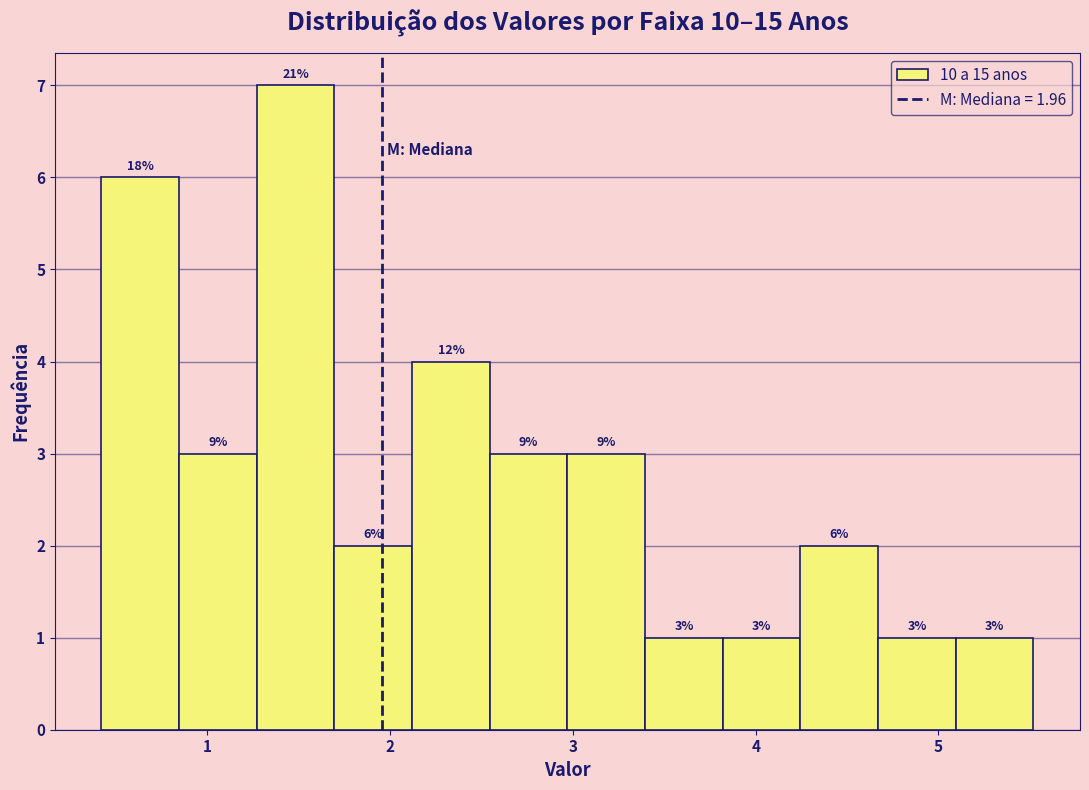

Over which range of the x-axis is the bar tallest?

1.3 to 1.7